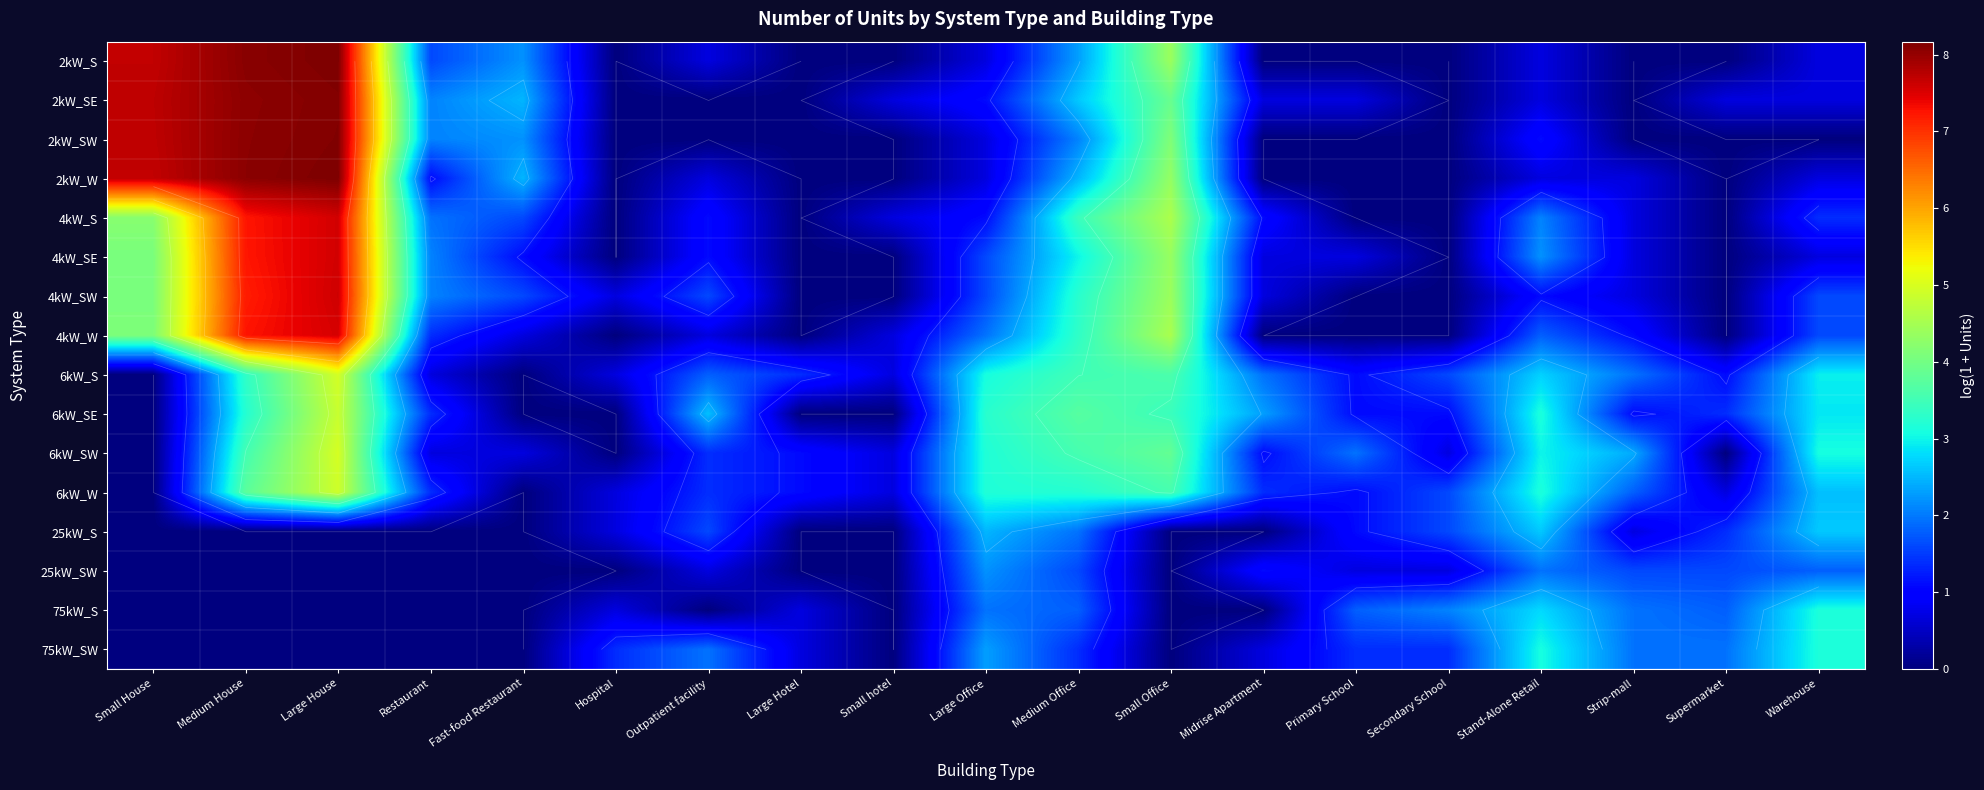

Which series changed the most between Small House and Large Office?

2kW_SW